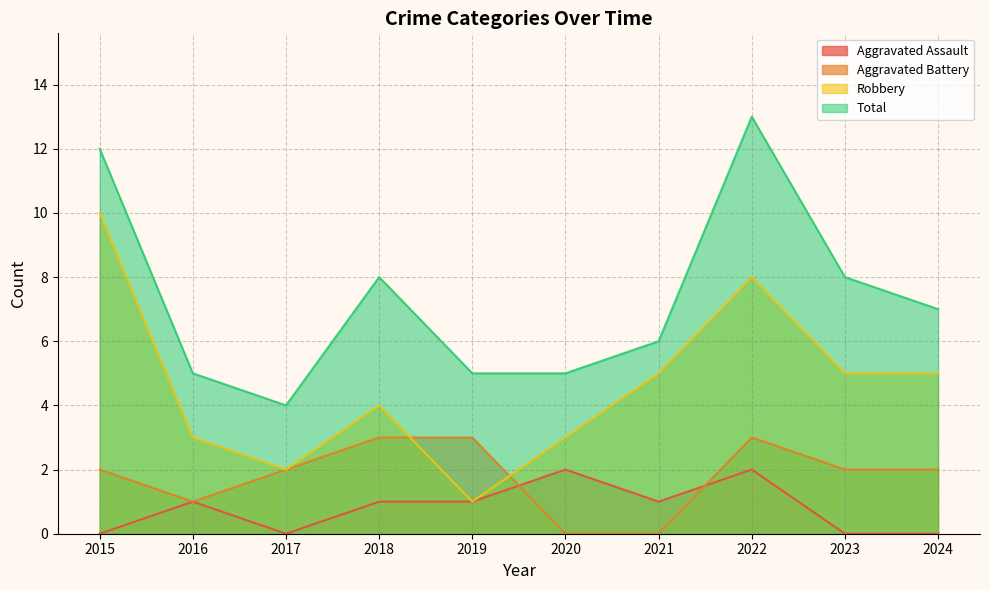

What is the spread (max minus min) of values at 2016?

4